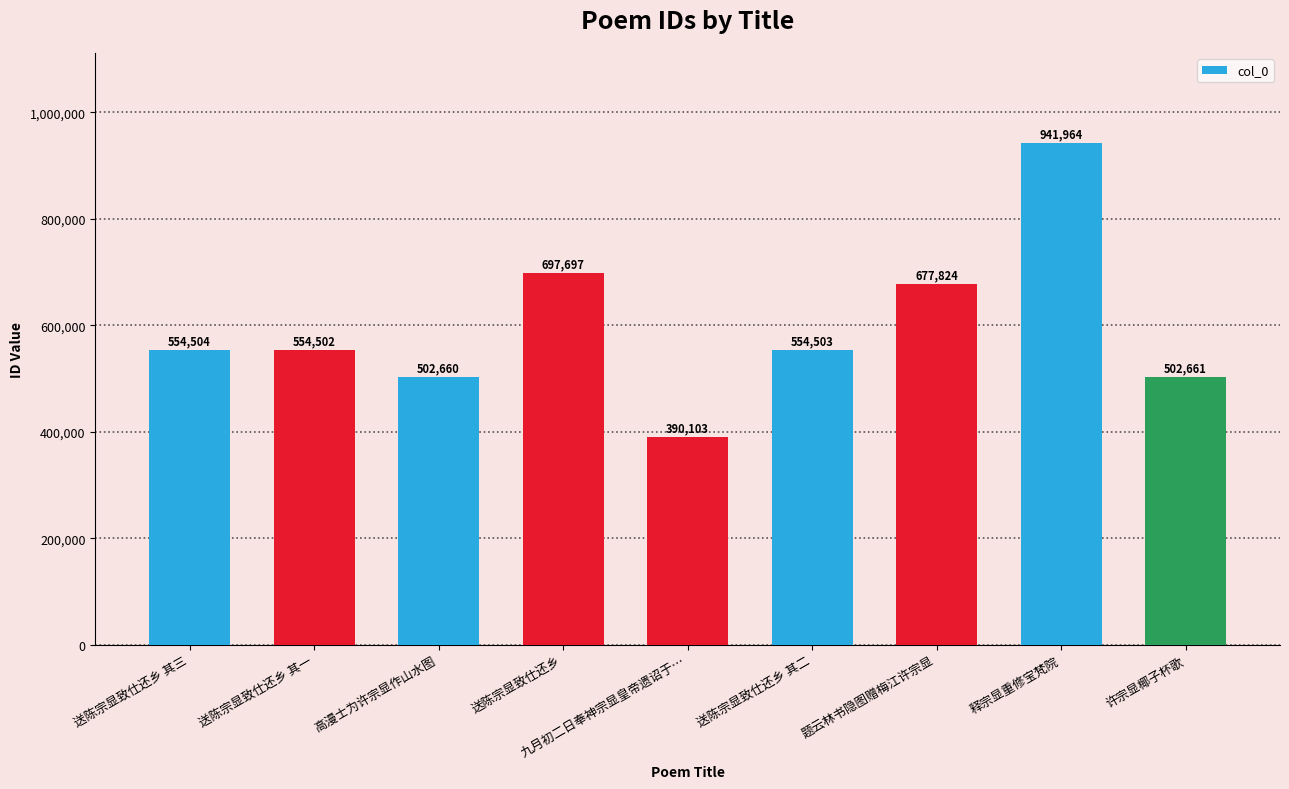

What position from the right is 送陈宗显致仕还乡?

6